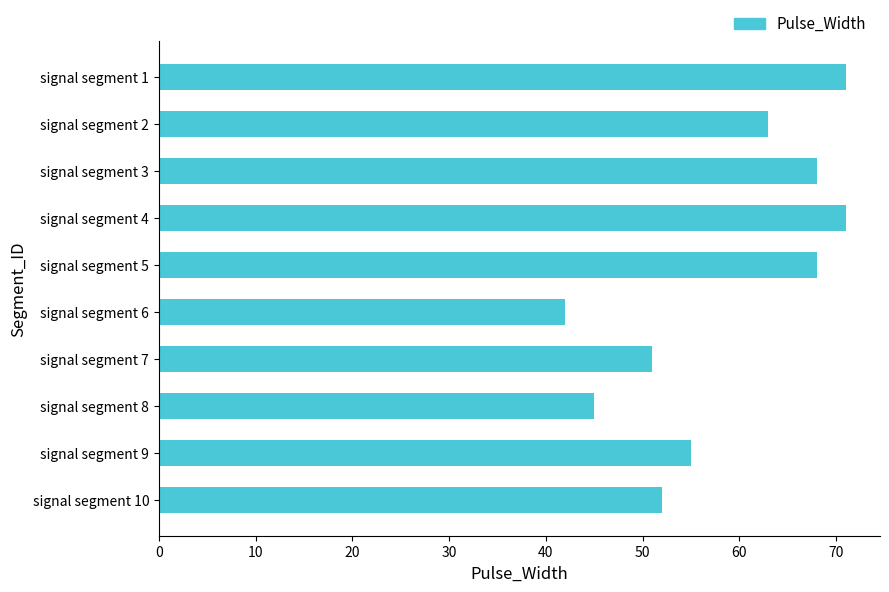

How many bars are there in total?

10